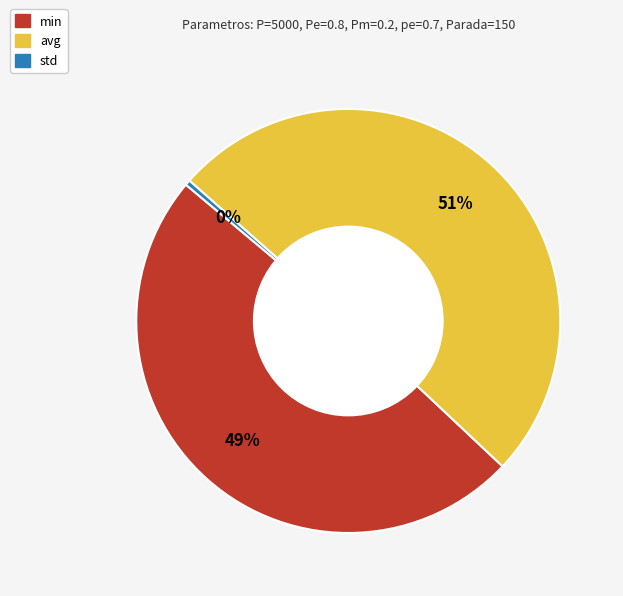

To the nearest percent, what is the combined percentage of avg and min?

100%